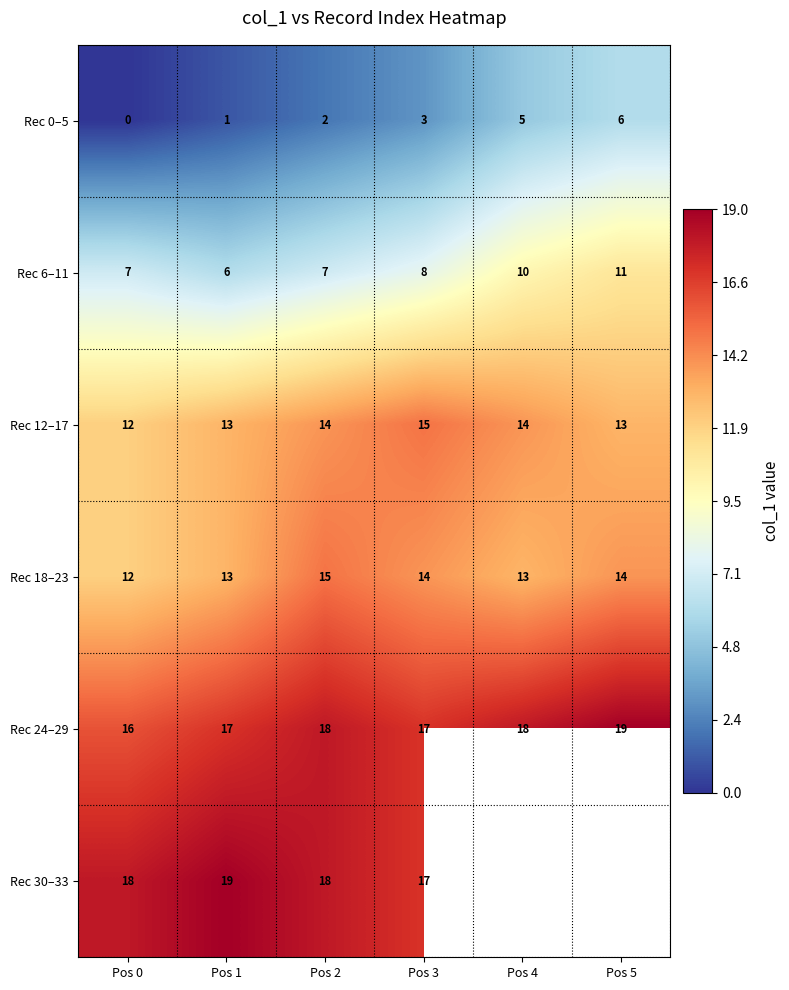

What is the difference between the Rec 6–11 values at Pos 5 and Pos 1?

5